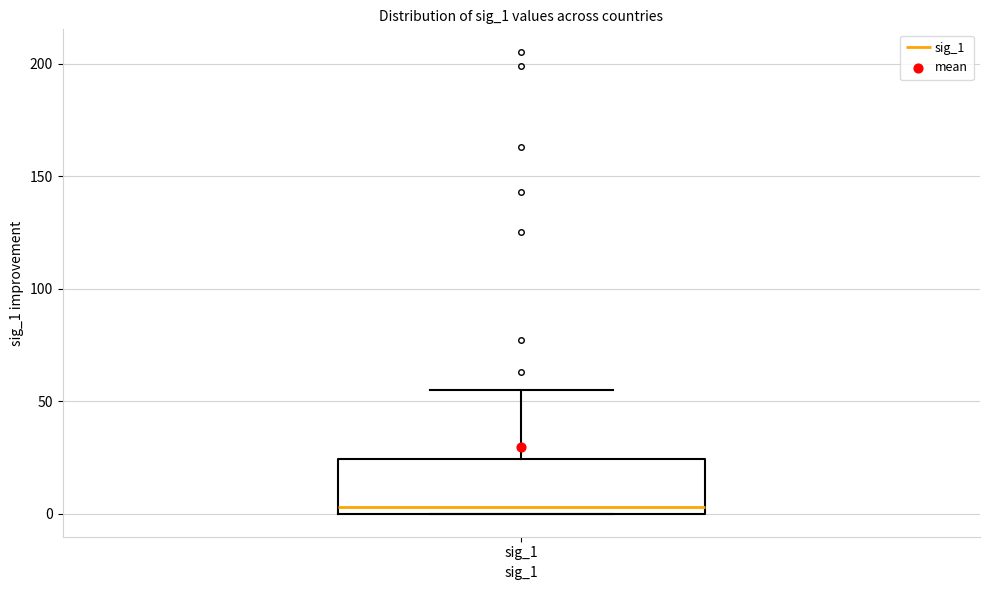

Transcribe this box plot: give where the median line is, the range the box spans, and where the two whiskers end, as read against the y-axis. The values are not printed on the chart, so give them approximately, as read against the axis.

median 5, box 0 to 25, whiskers 0 to 55